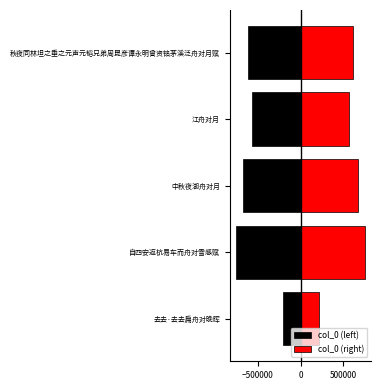

Rank the series by their maximum value, from highest to lowest.

col_0 (right), col_0 (left)